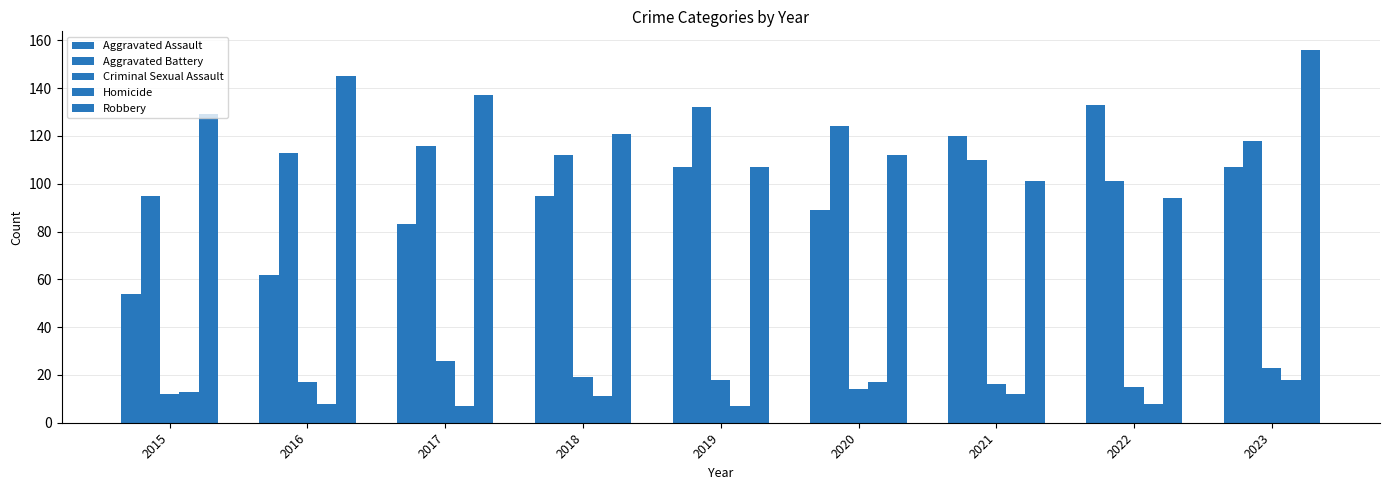

What is the difference between the maximum and minimum values in the Homicide series?

11